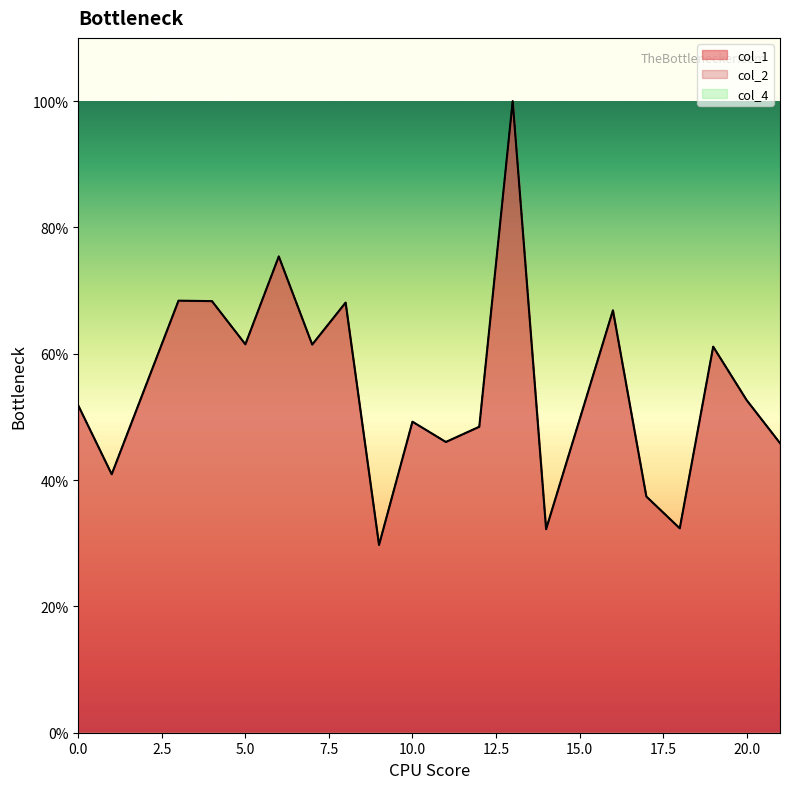

True or false: col_1 has a value of 2.3 at 17.

False